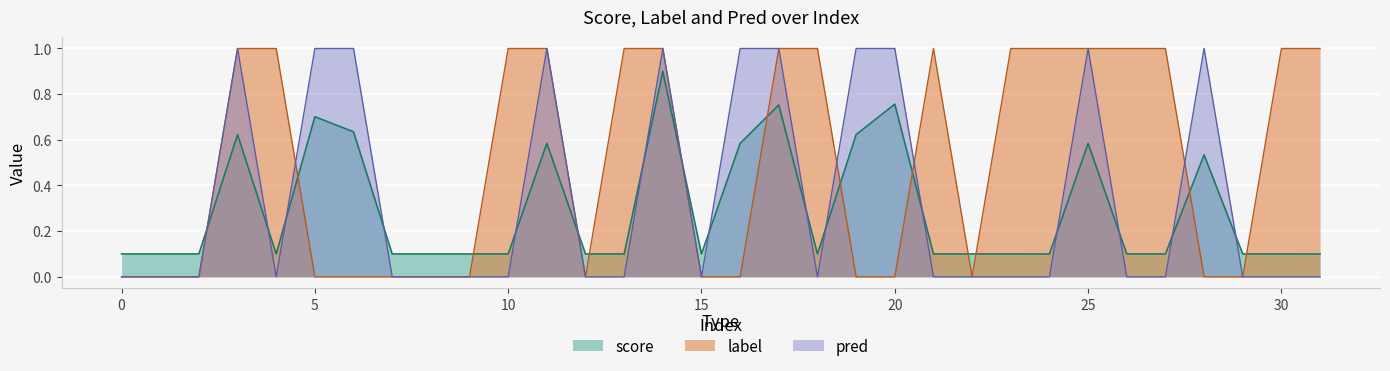

After their last crossing, which series has the higher values: pred or score?

score